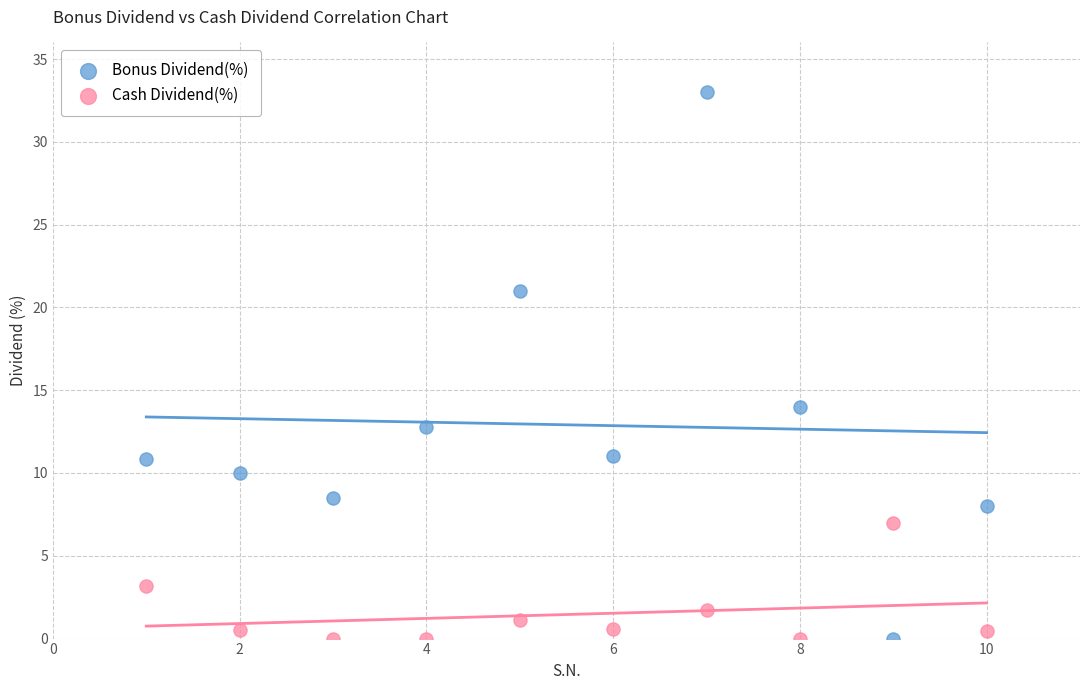

What is the X range (max minus min) for the scatter plot?

9.0